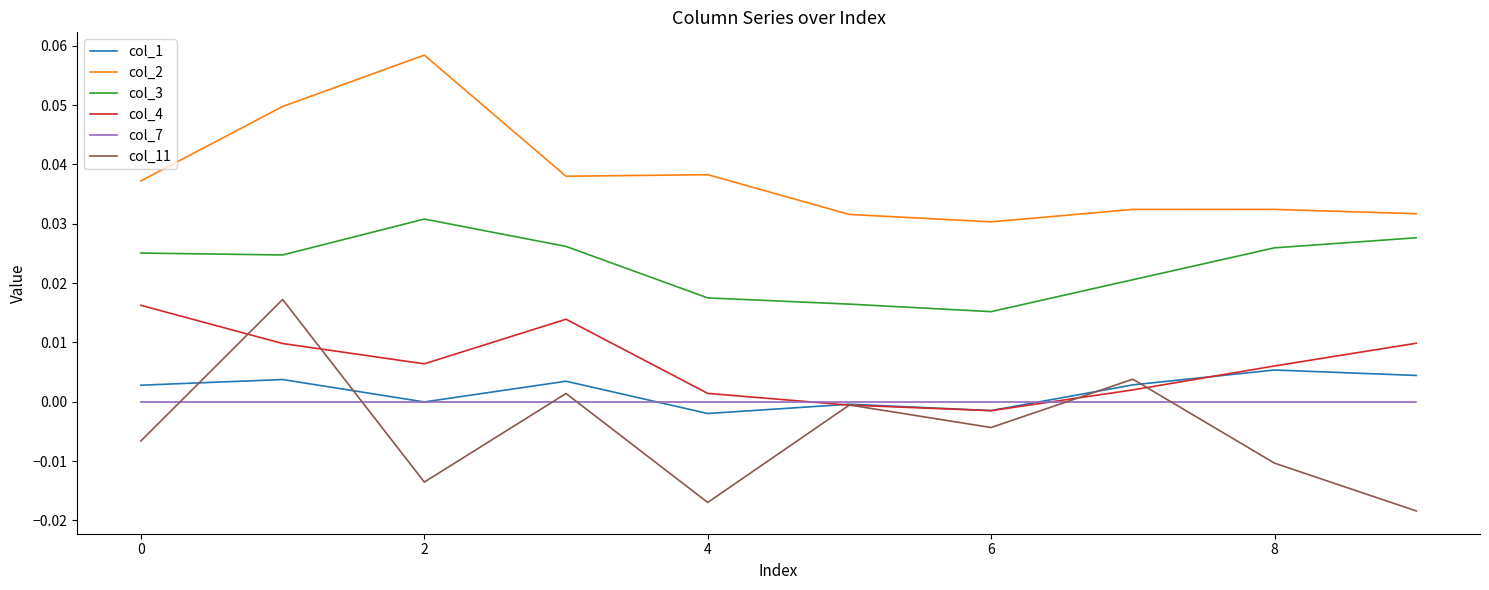

True or false: col_2 and col_7 intersect in this chart.

False